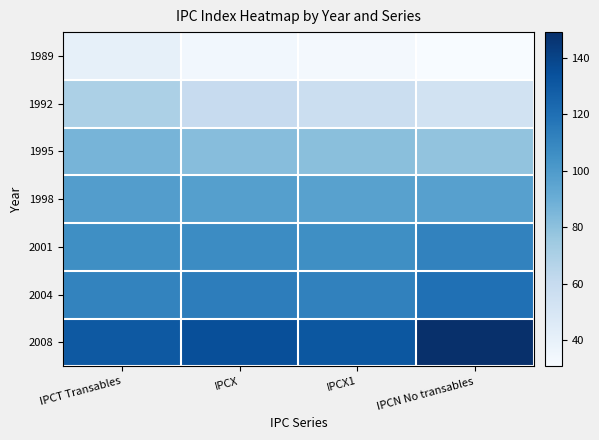

Reading left to right, list all the values displayed in this chart.

1989: IPCT Transables=40.8	IPCX=34.1	IPCX1=32.8	IPCN No transables=30.8
1992: IPCT Transables=69.8	IPCX=59.5	IPCX1=57.5	IPCN No transables=53.9
1995: IPCT Transables=86.6	IPCX=81.9	IPCX1=80.9	IPCN No transables=78.5
1998: IPCT Transables=98.7	IPCX=97.4	IPCX1=96.9	IPCN No transables=97.2
2001: IPCT Transables=105.8	IPCX=107.4	IPCX1=106.1	IPCN No transables=111.3
2004: IPCT Transables=111.2	IPCX=113.7	IPCX1=112.0	IPCN No transables=120.0
2008: IPCT Transables=130.3	IPCX=135.2	IPCX1=131.4	IPCN No transables=149.2